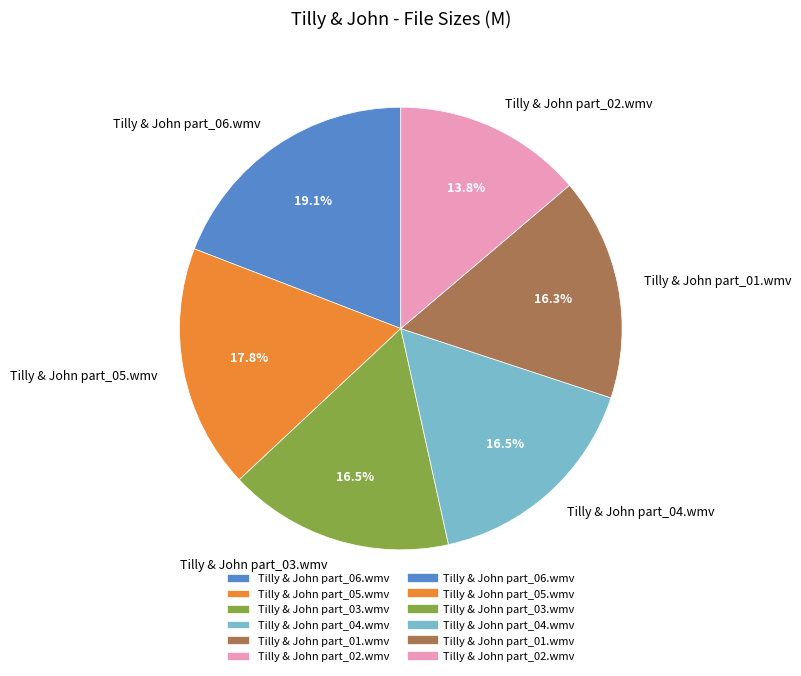

What is the smallest slice in the pie chart?

Tilly & John part_02.wmv